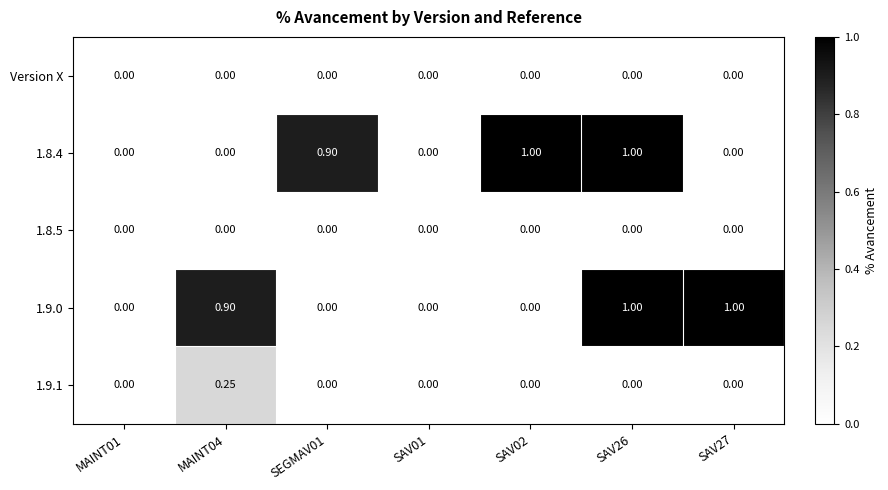

Is the value of 1.8.5 at MAINT04 greater than the value of 1.8.4 at SAV26?

No